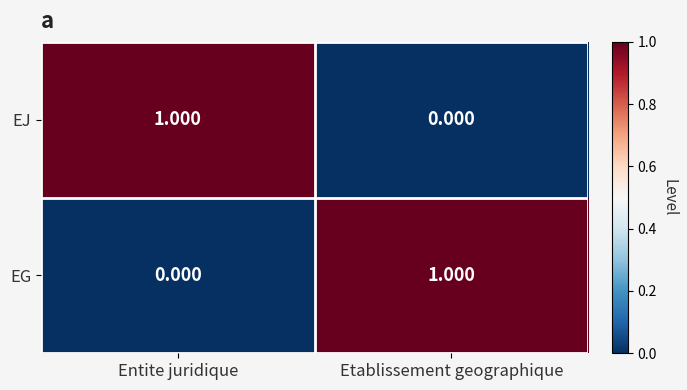

What is the difference between the highest and lowest values at Entite juridique?

1